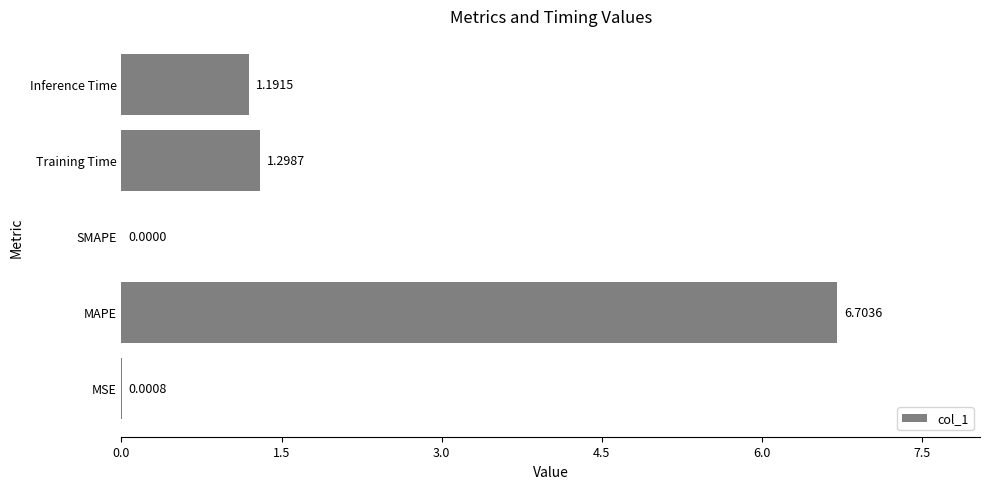

At which label is the value closest to 3?

Training Time